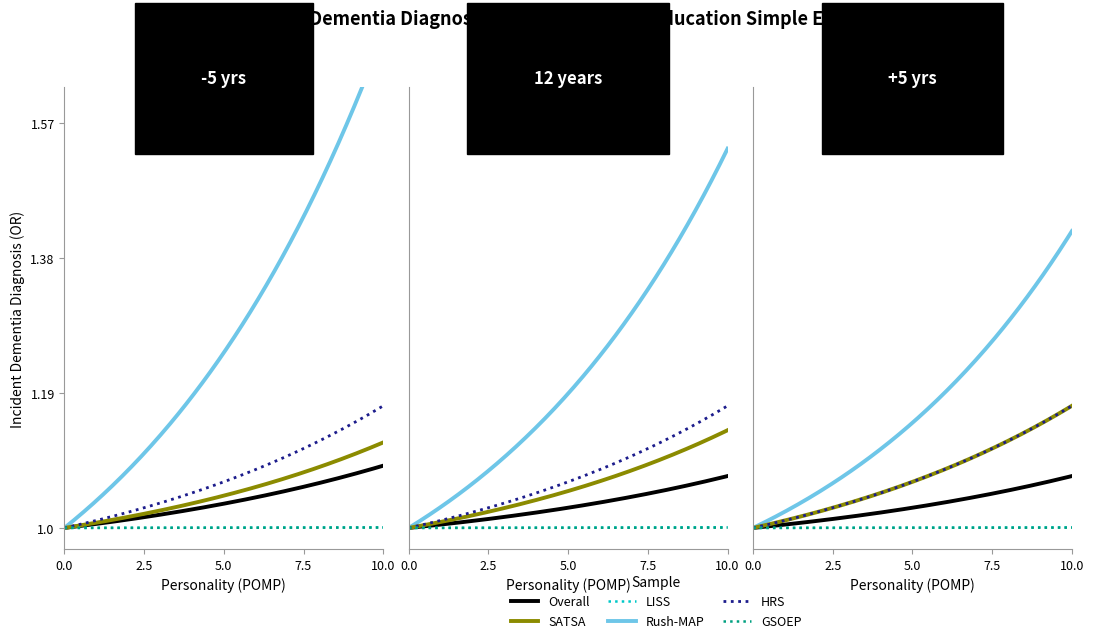

Is this an area chart (filled region under the line)?

No